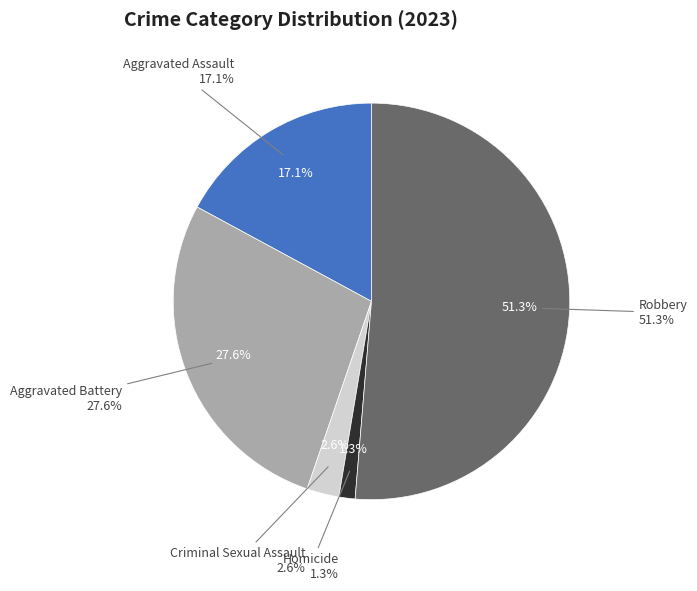

Combined, do Aggravated Battery and Criminal Sexual Assault account for over 50%?

No